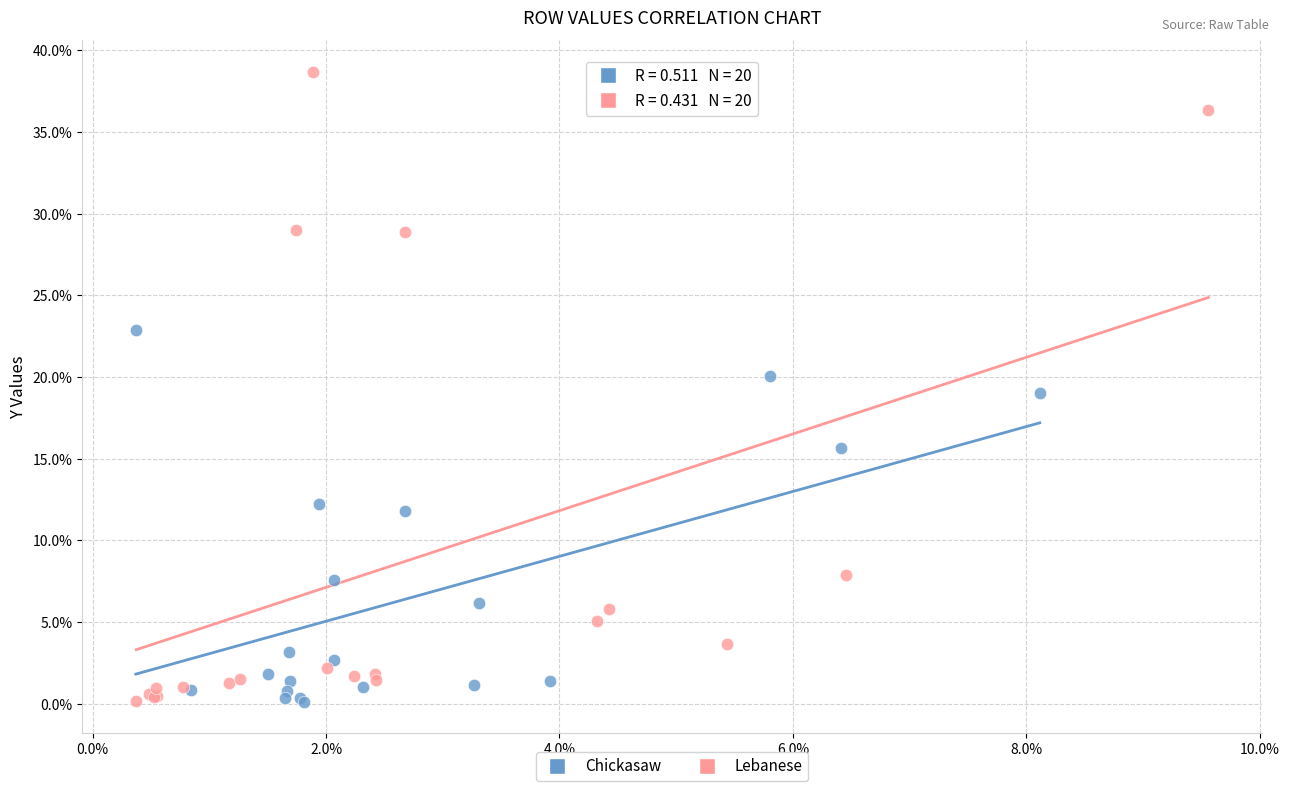

Which series reaches the maximum Y coordinate?

Lebanese